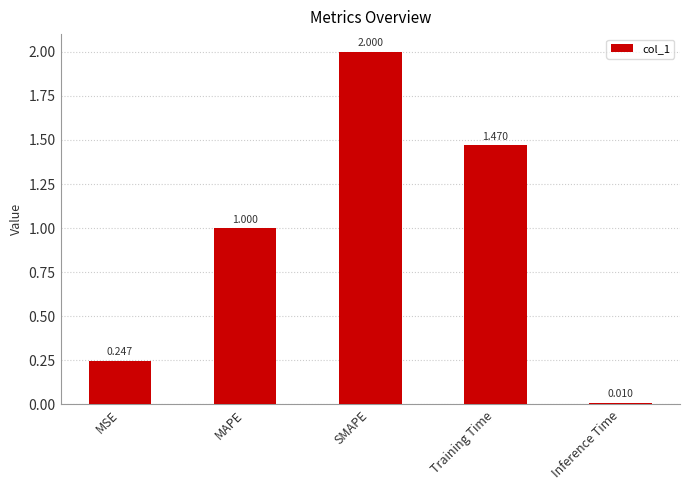

At which category does the chart reach its minimum across all series?

Inference Time